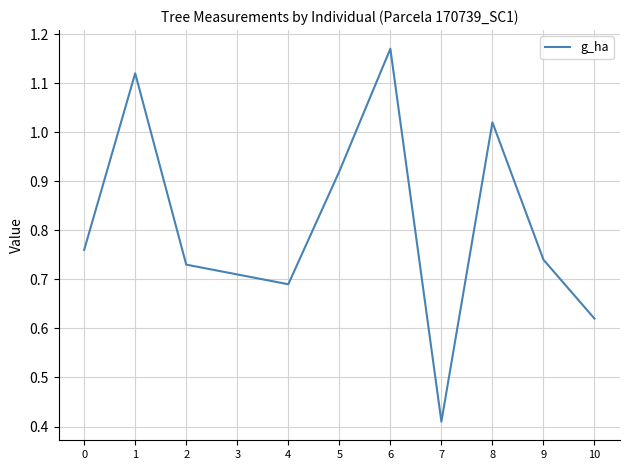

At which category does the data reach its first local valley?

4